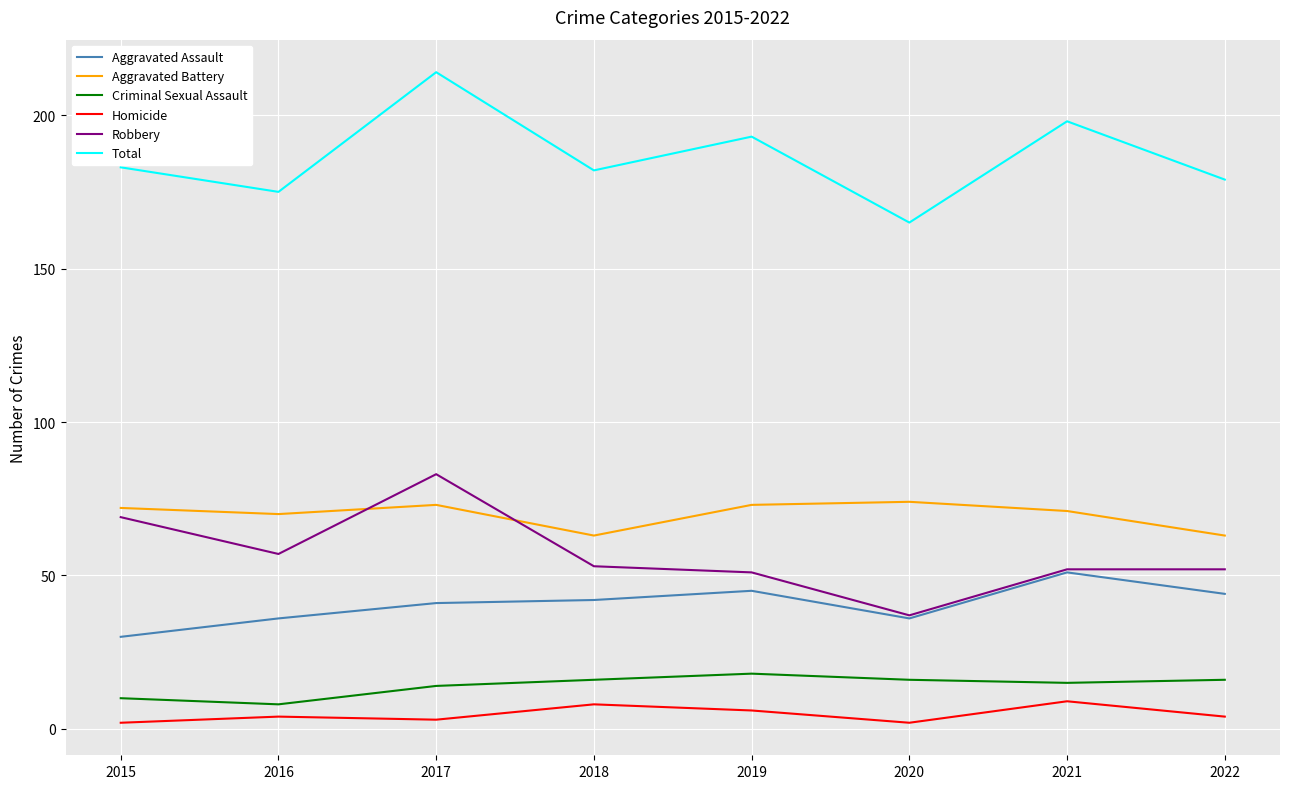

What value does the Homicide series have at 2019?

6